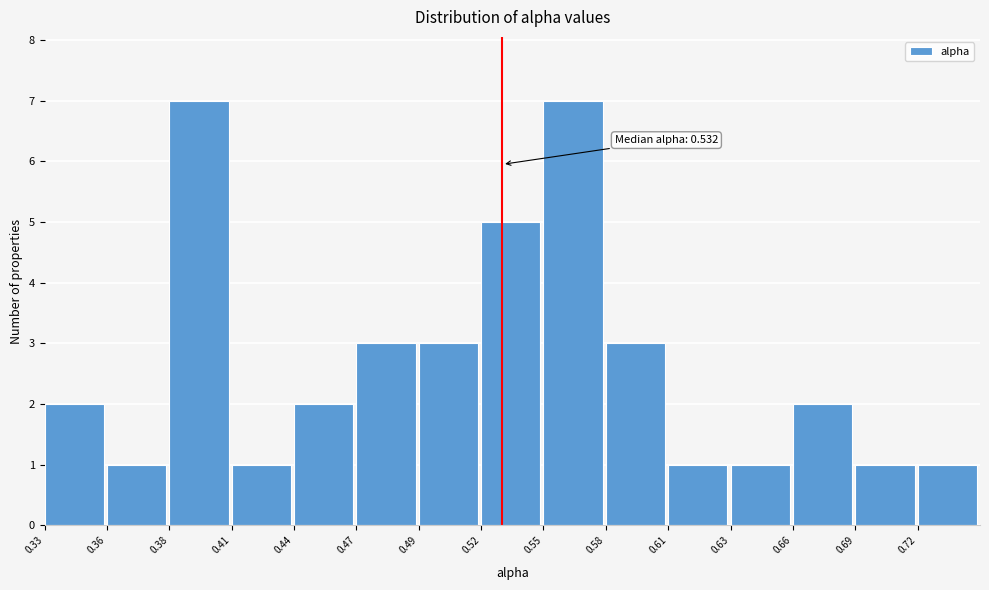

Reading right to left, transcribe all the data shown in this chart.

1	1	2	1	1	3	7	5	3	3	2	1	7	1	2